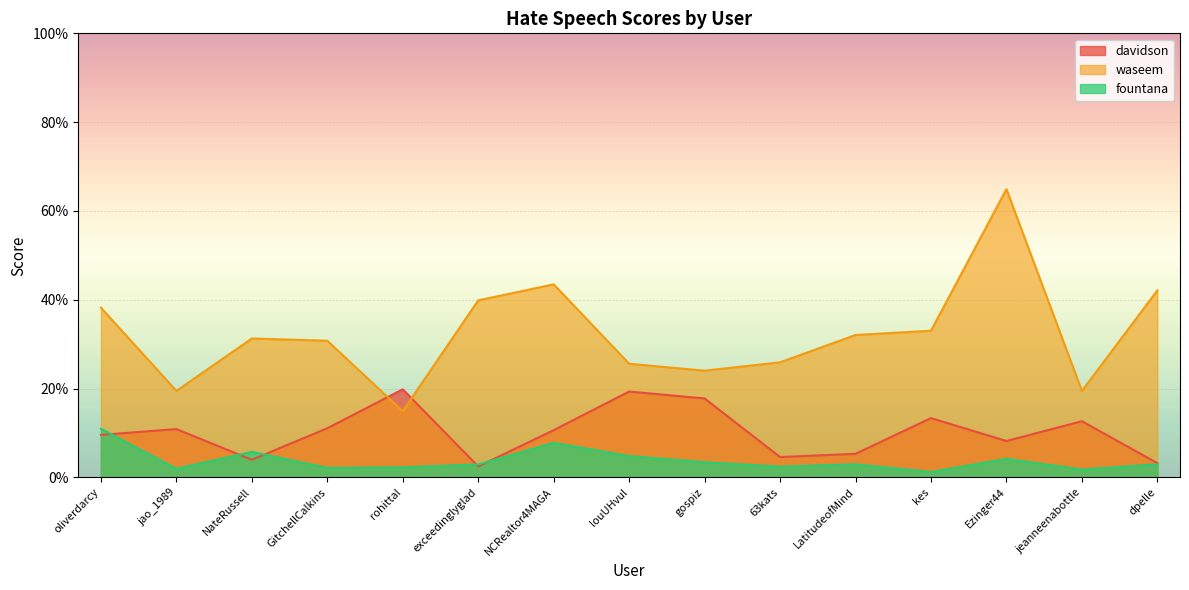

What position from the left is dpelle?

15